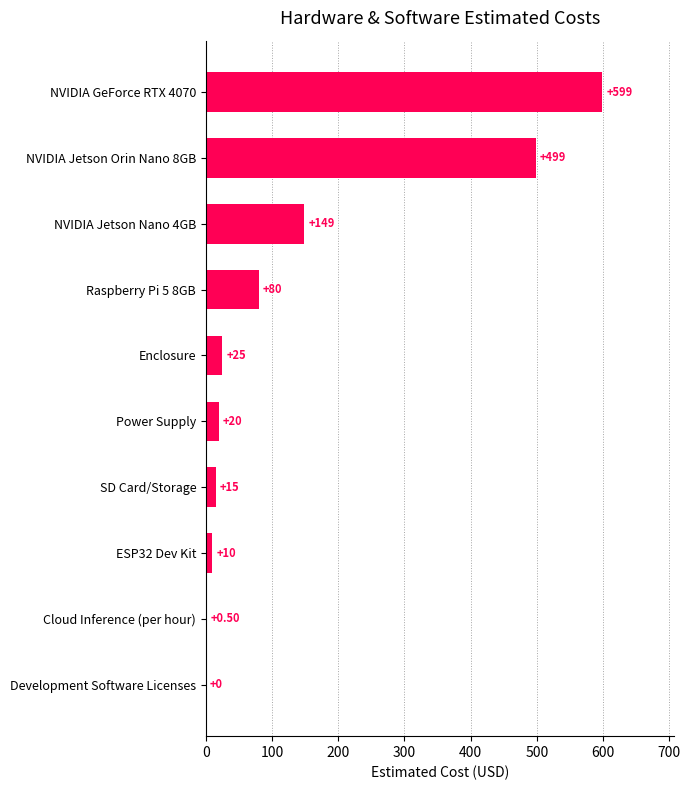

How many categories are shown in the chart?

10